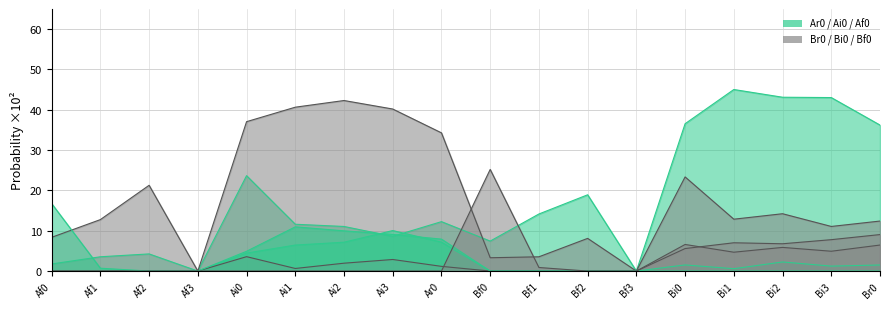

Which has a higher value, Ai3 or Af0?

Ai3